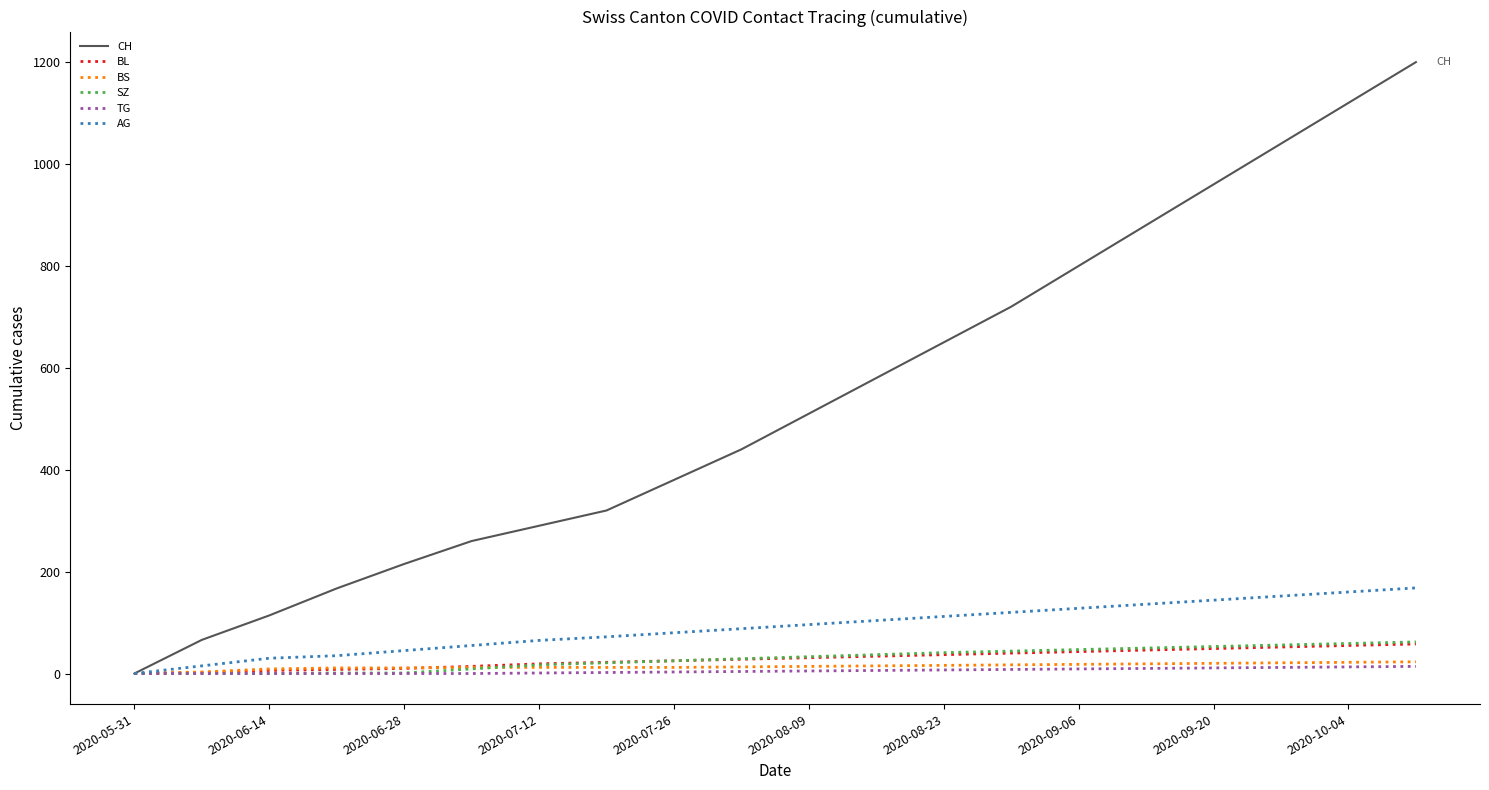

Which series has the widest spread of values?

CH